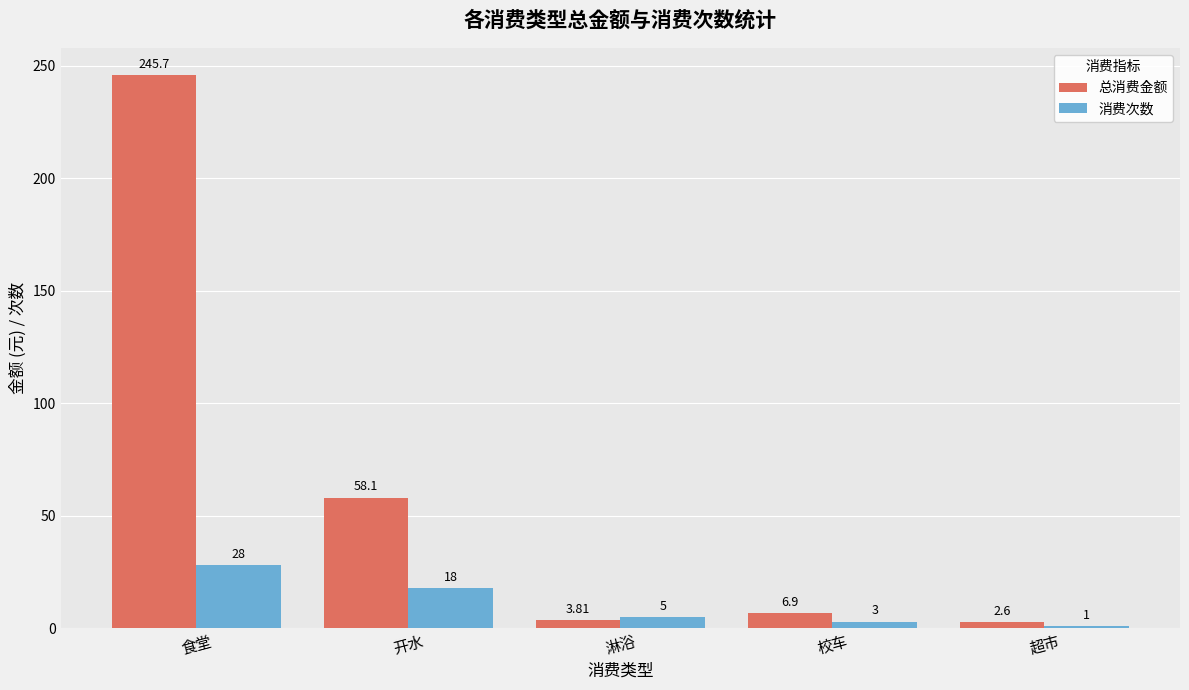

Reading right to left, transcribe all the data shown in this chart.

总消费金额: 2.6	6.9	3.8	58.1	245.7
消费次数: 1.0	3.0	5.0	18.0	28.0